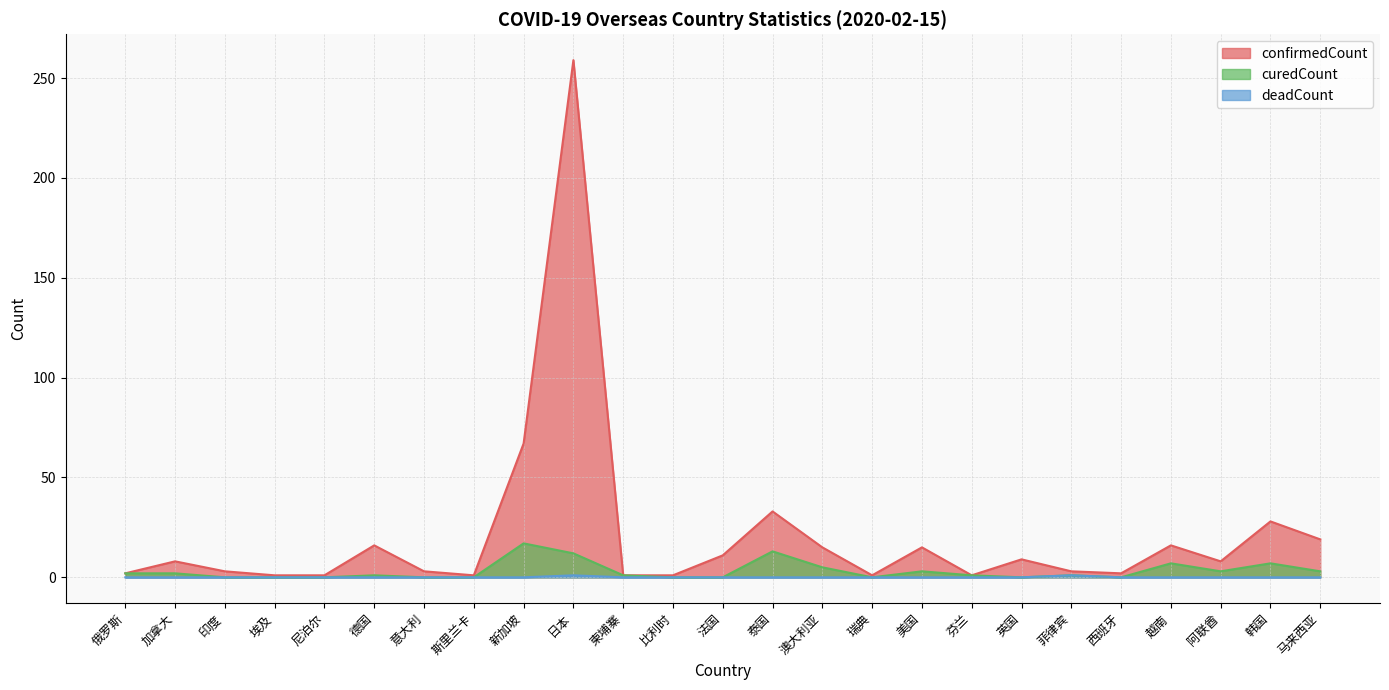

What is the difference between the highest and lowest values at 柬埔寨?

1